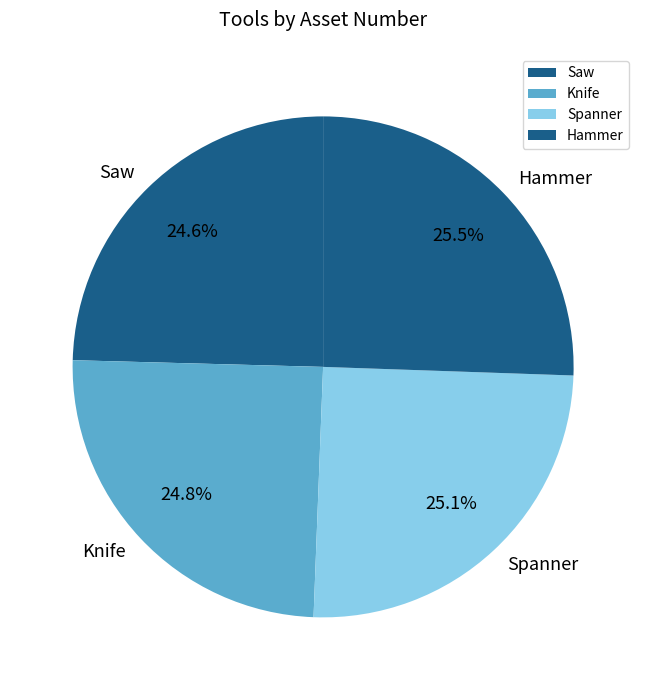

What is the total percentage of Spanner and Knife?

49.9%